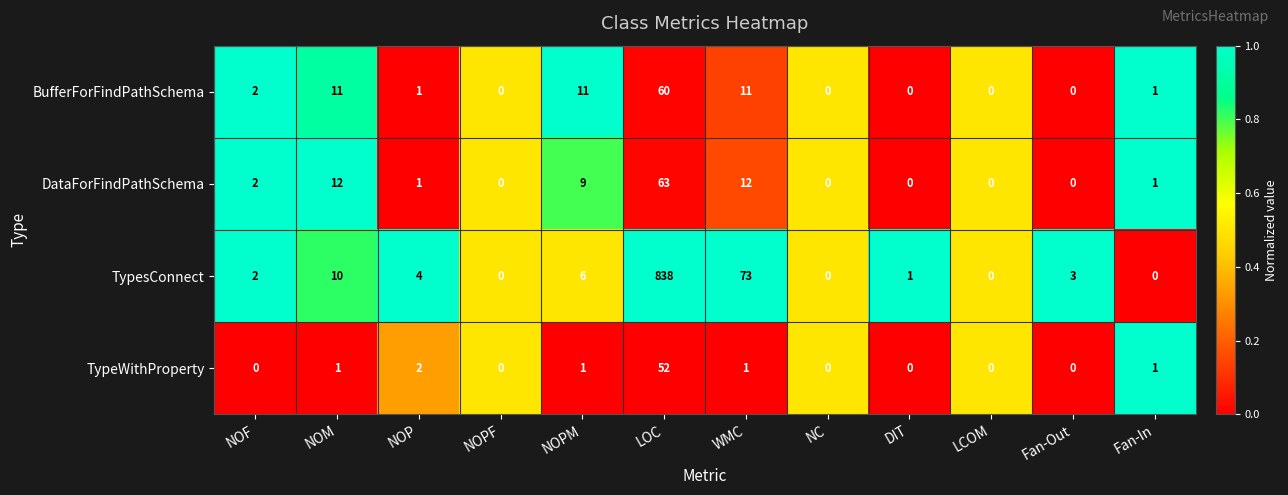

What is the sum of the BufferForFindPathSchema values at NOPM and NOM?

22